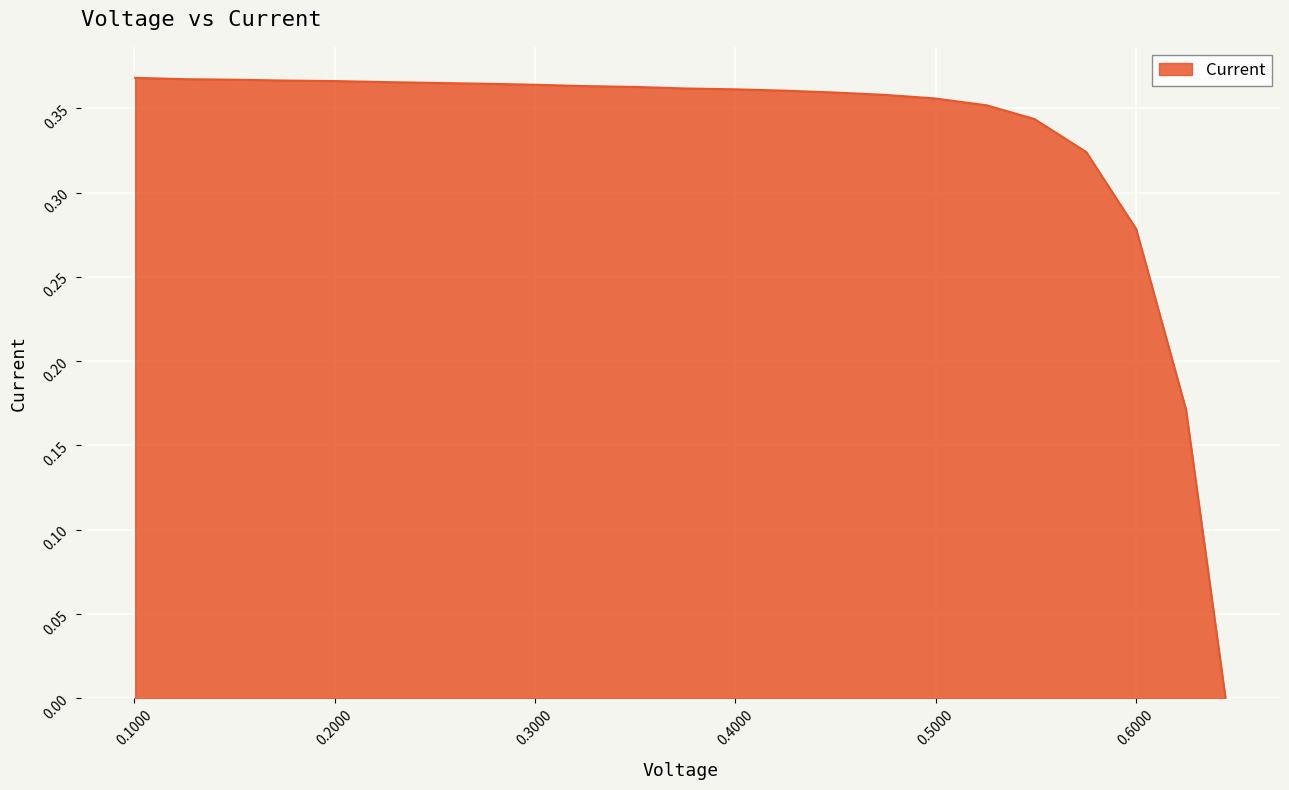

Does the chart have visible grid lines?

Yes